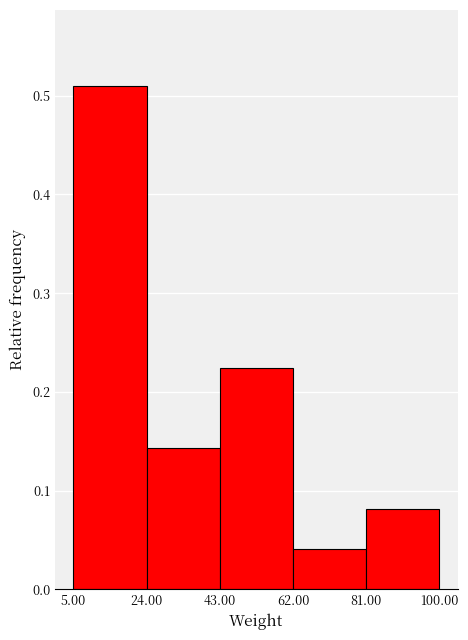

How tall is the bar that spans 5.00 to 24.00 on the x-axis? The values are not printed on the chart, so give them approximately, as read against the axis.

0.51